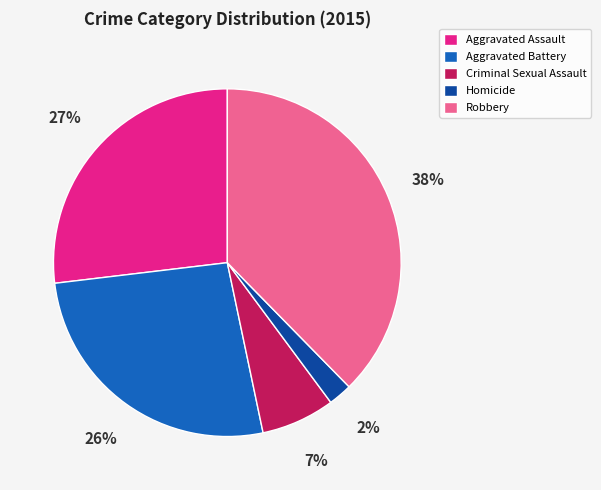

Is Aggravated Assault the majority of the pie?

No